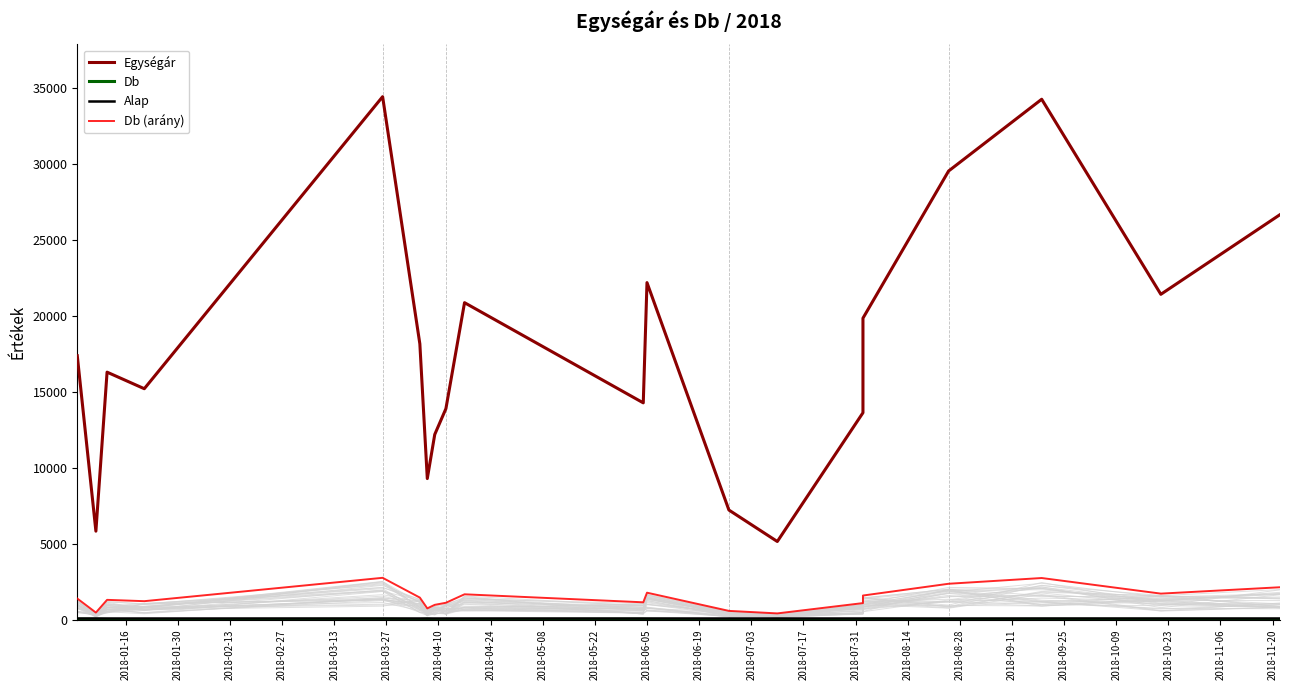

What is the smallest value displayed?

1.0